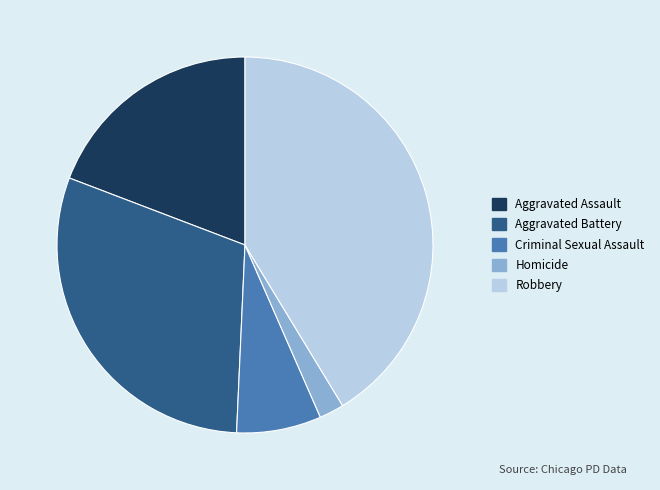

What is the ratio of the value at Robbery to the value at Criminal Sexual Assault?

5.7